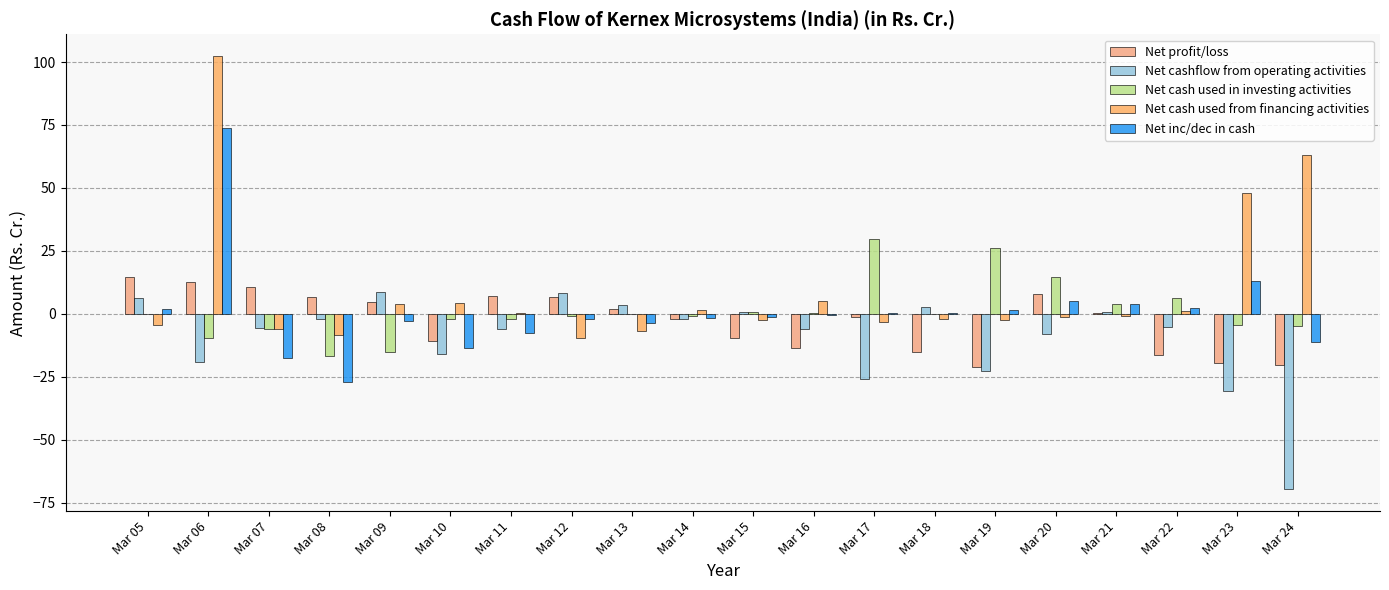

How many groups of bars are there?

20